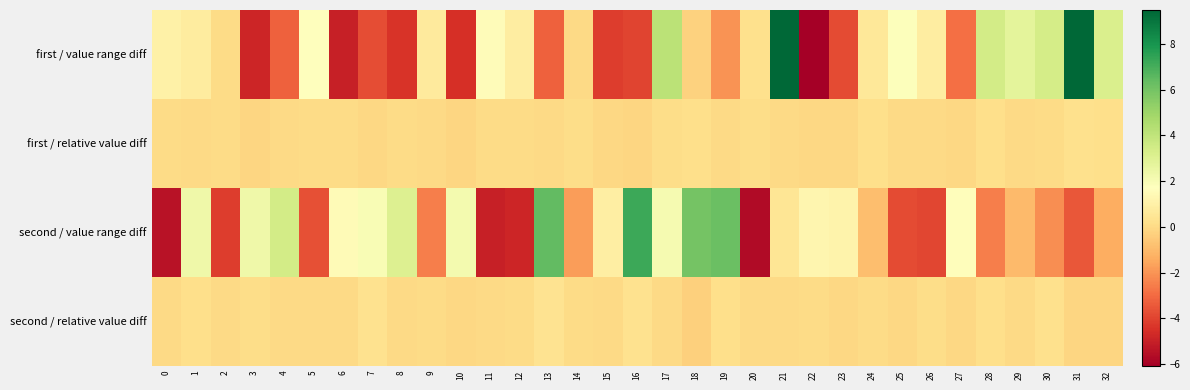

At which category is the sum across all series the highest?

21